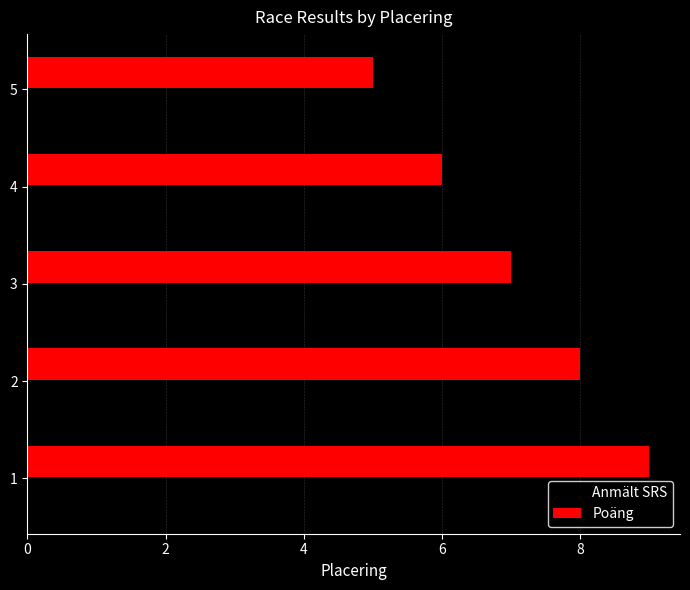

Rank the series at 2 from highest to lowest value.

Poäng, Anmält SRS